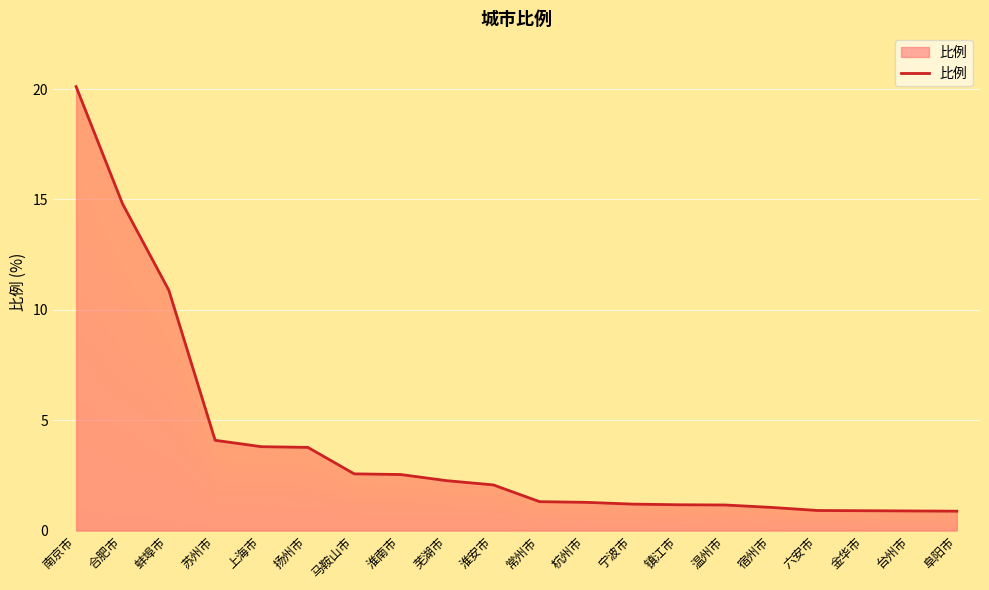

How many values exceed 2?

10